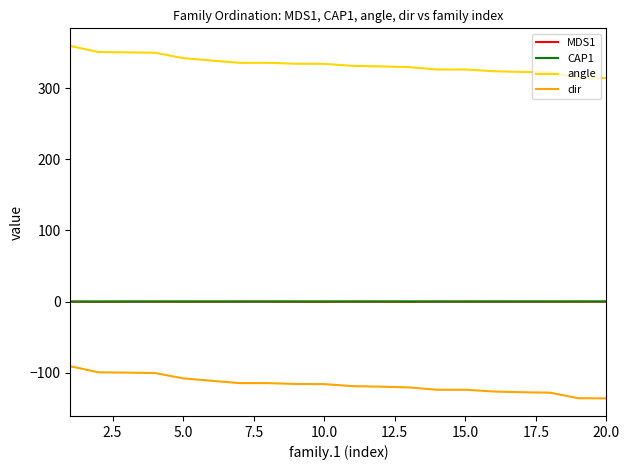

Which series has the largest total across all categories?

angle